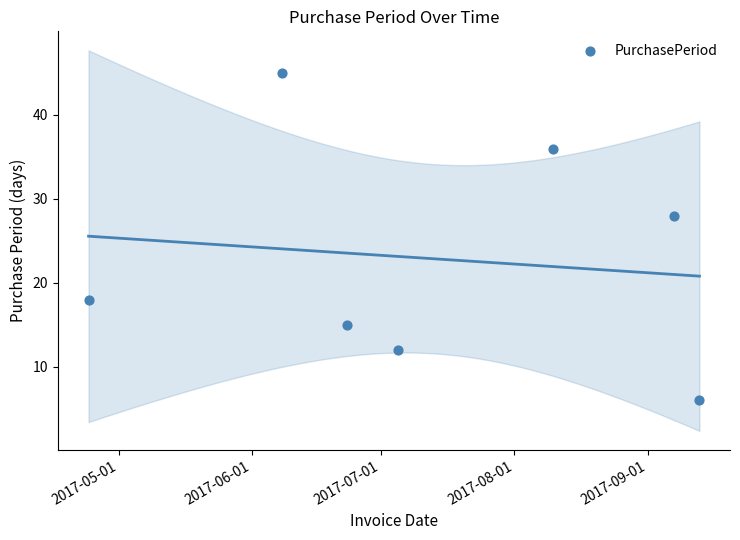

What Y value in the scatter plot is closest to 25?

28